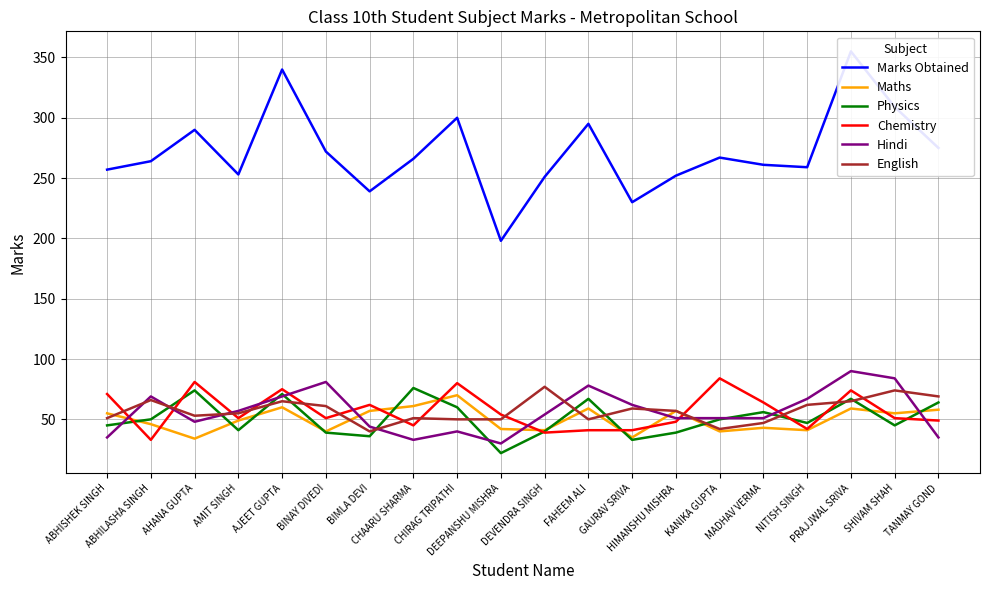

How many interior local valleys does the Hindi series have?

3